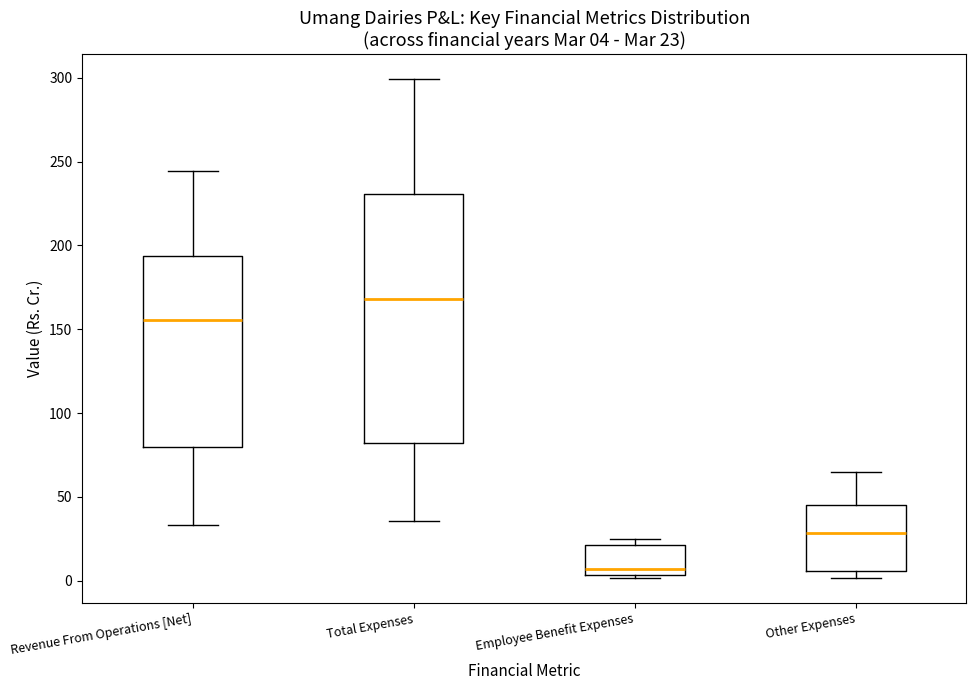

Which box is the tallest, from its lower edge to its upper edge?

Total Expenses